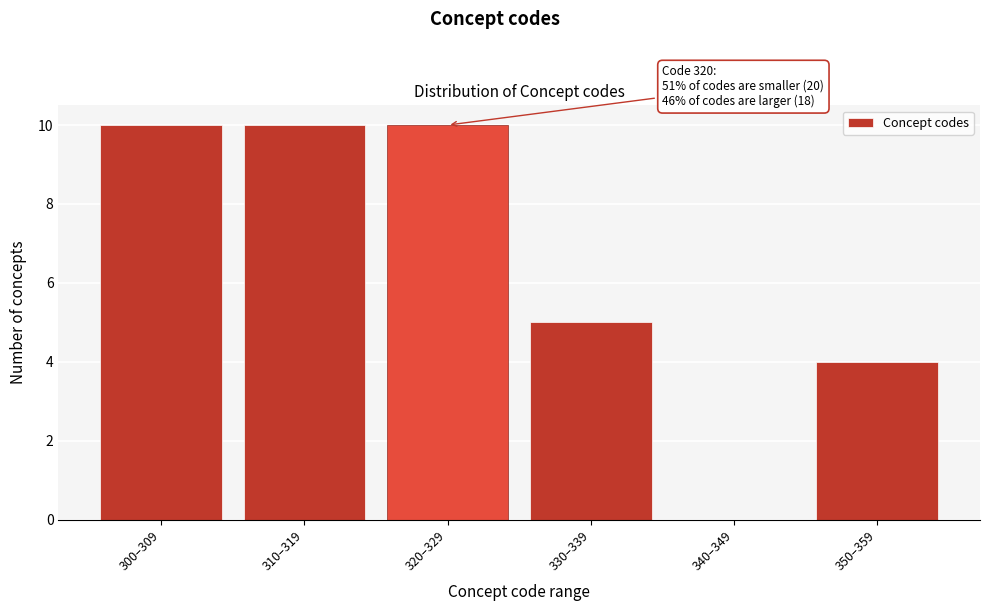

Reading left to right, list all the values displayed in this chart.

300–309=10	310–319=10	320–329=10	330–339=5	340–349=0	350–359=4